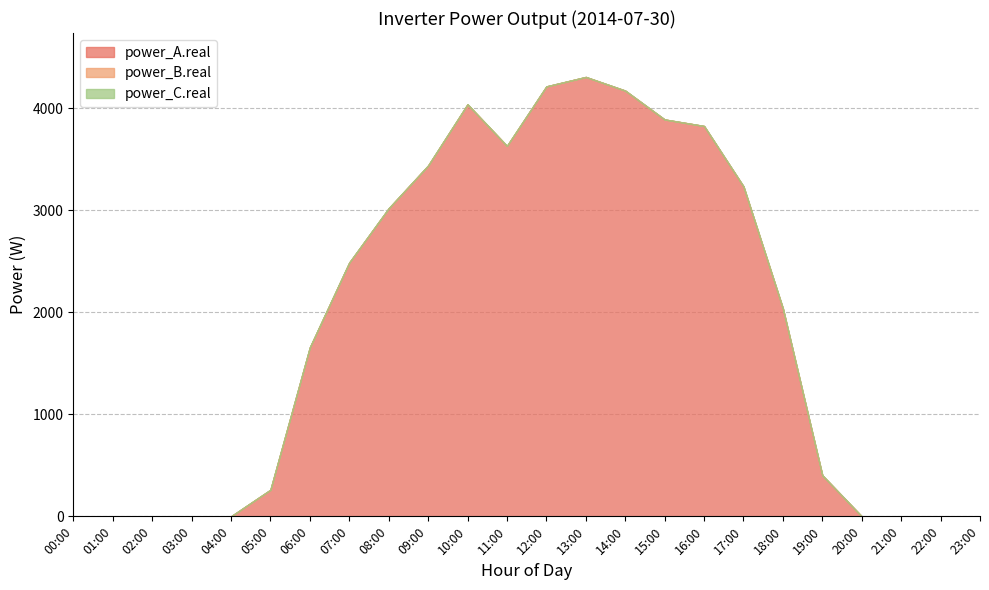

At which category does the chart reach its peak across all series?

13:00